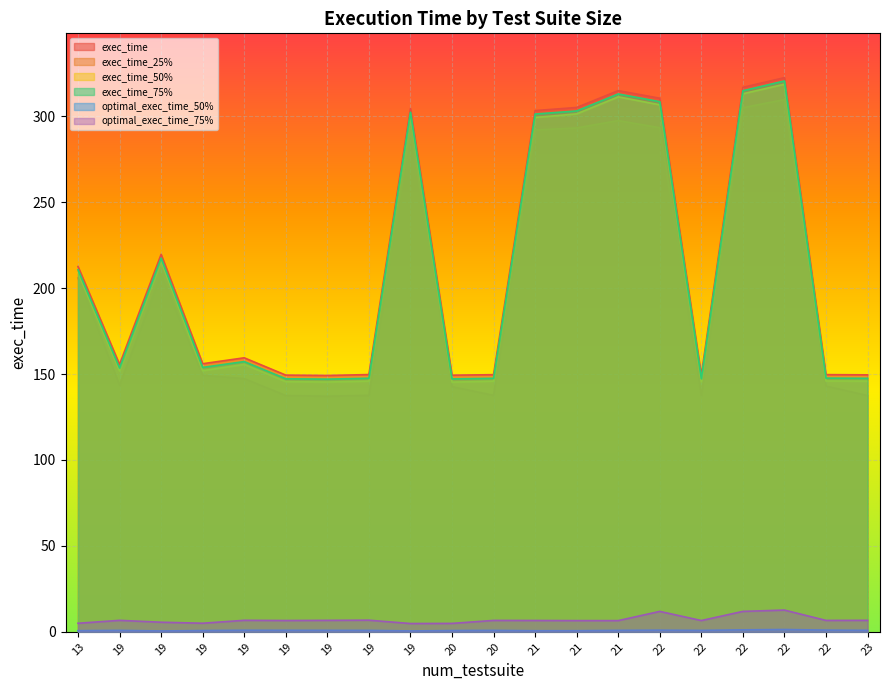

Which series has the widest spread of values?

exec_time_75%